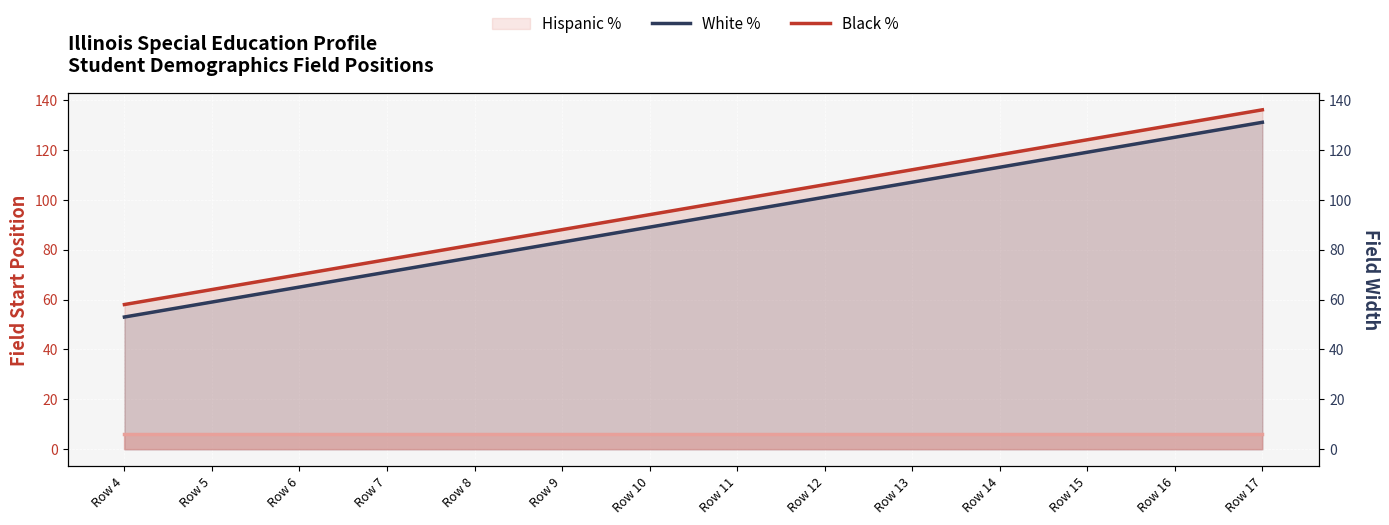

Between Row 16 and Row 11, which is larger?

Row 16